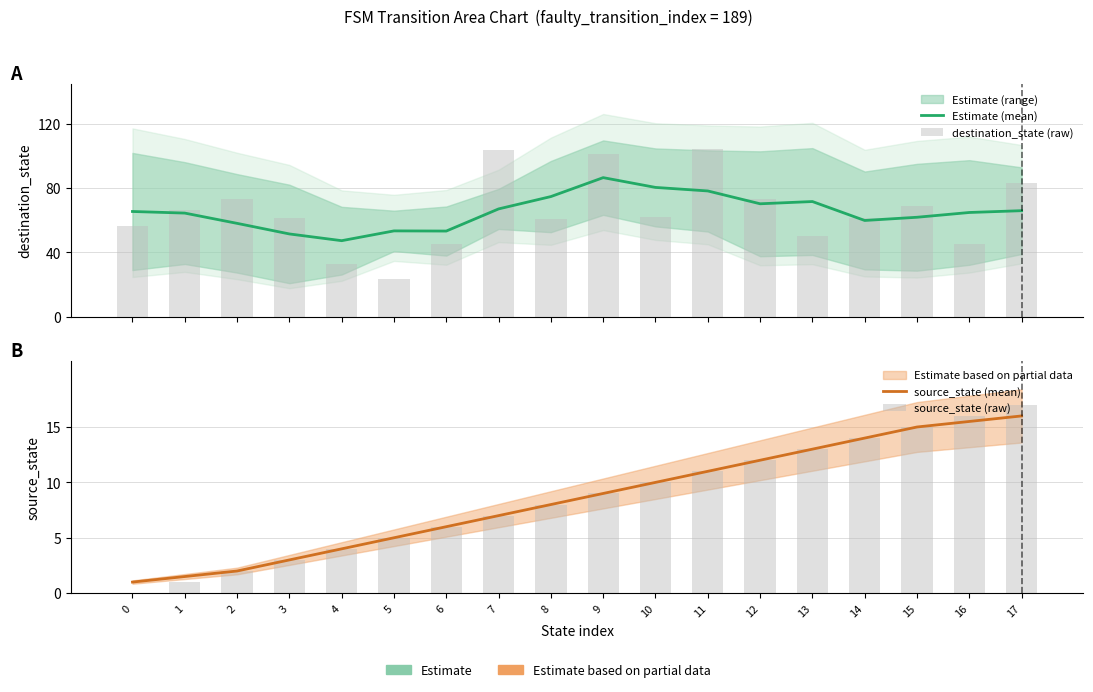

The destination_state (raw) series shows 19.3 at 17. True or false?

False